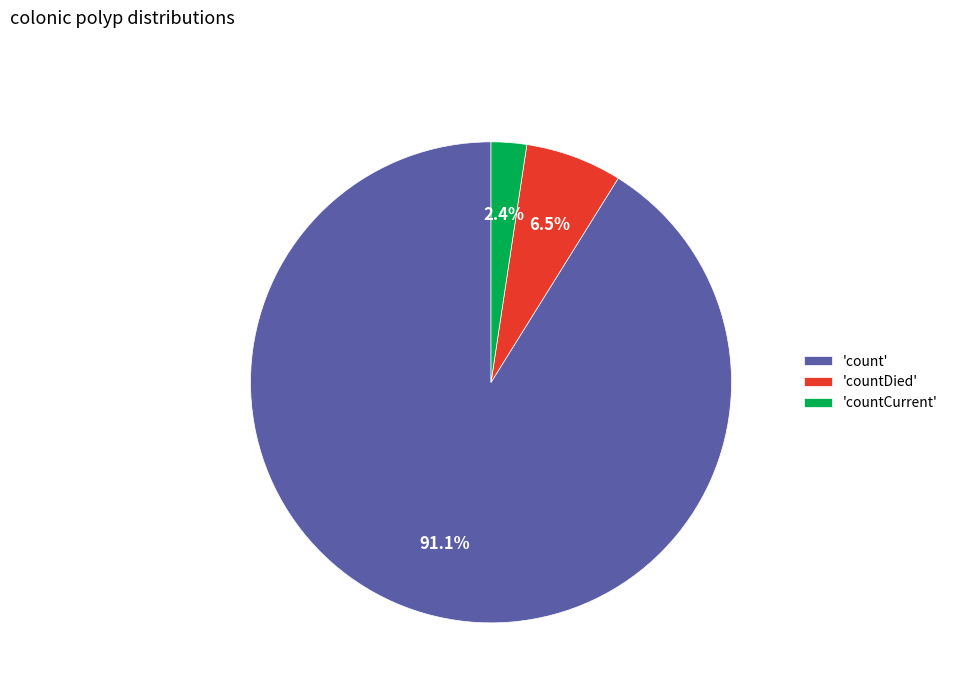

Which slice represents more than half of the pie?

'count'